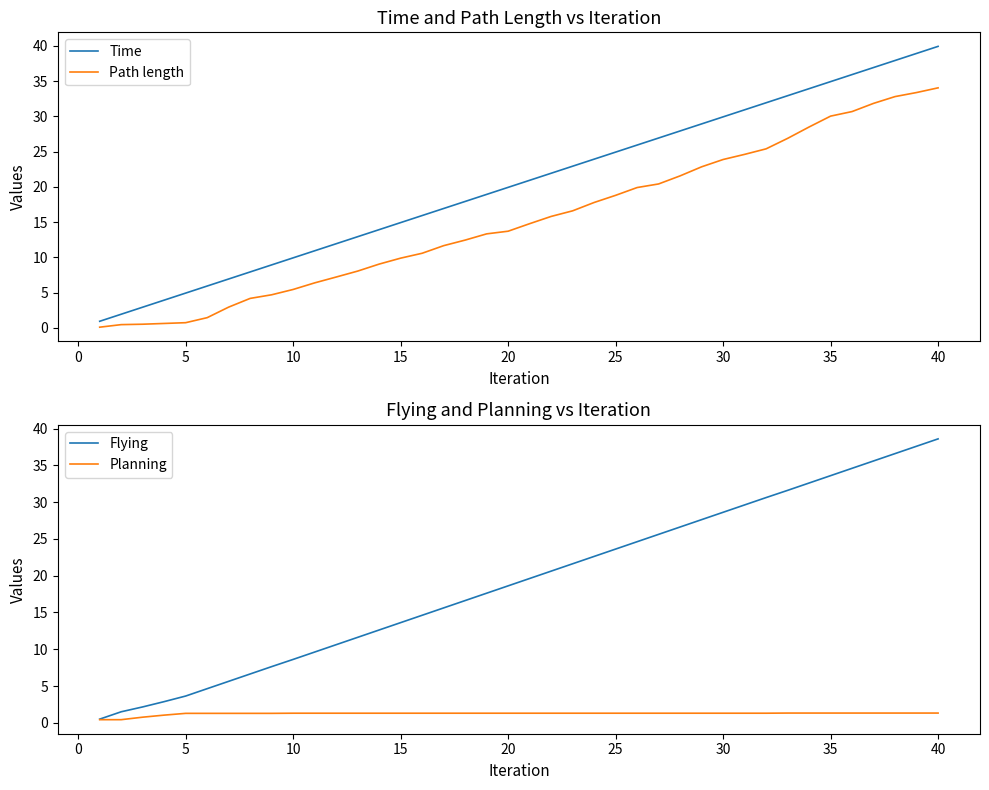

What is the average value of the Time series?

20.4